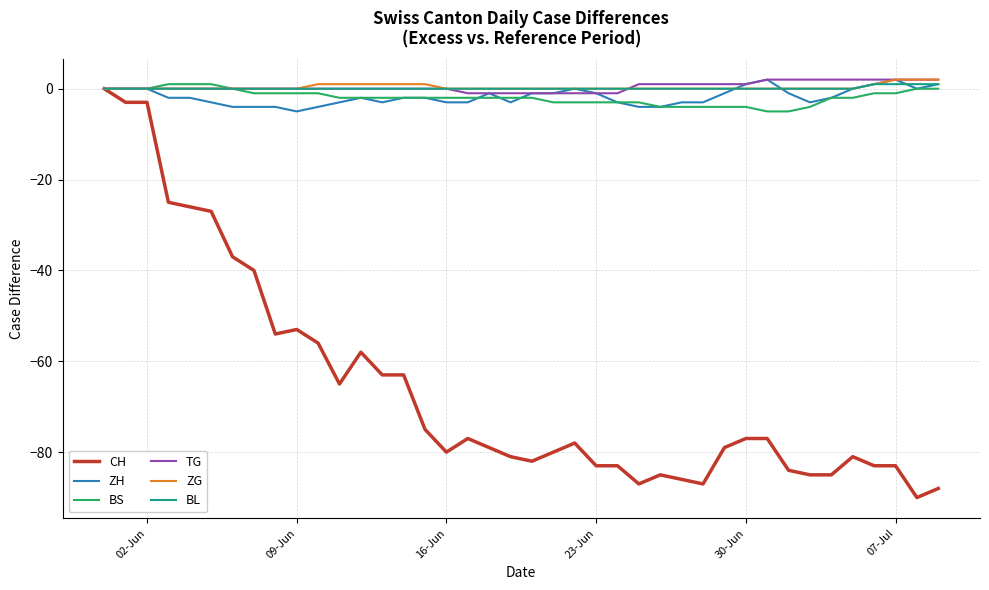

Which series has the largest range (max minus min)?

CH